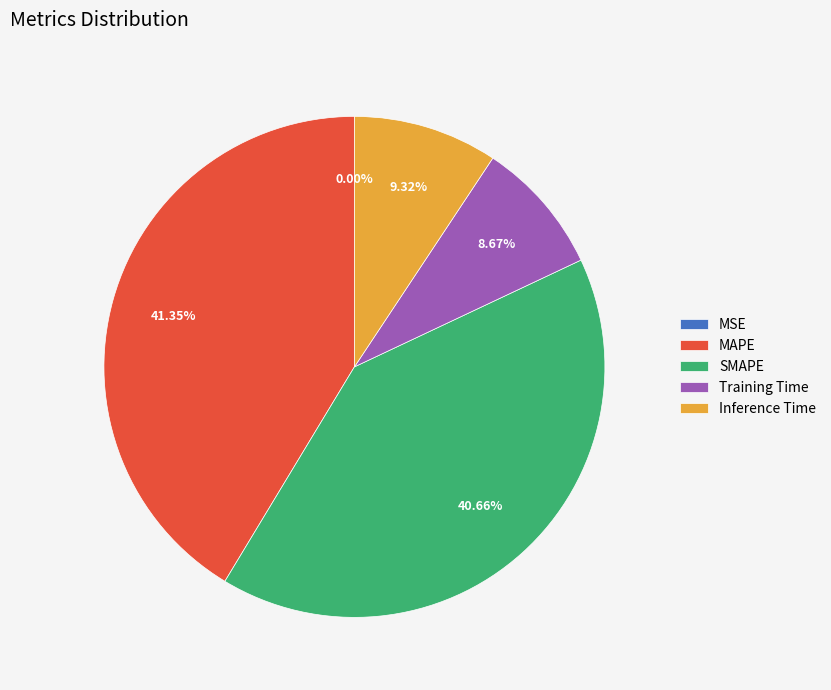

What is the largest slice in the pie chart?

MAPE